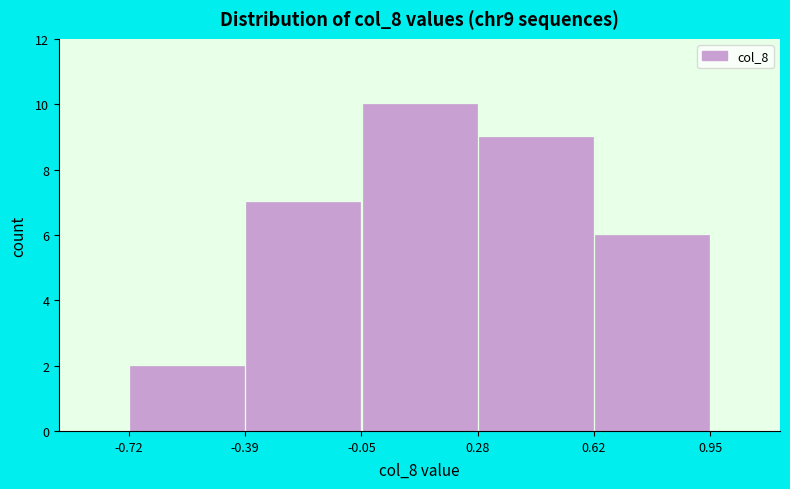

Reading left to right, transcribe this chart: for each bar, give the range it covers on the x-axis and its height. The values are not printed on the chart, so give them approximately, as read against the axis.

-0.72 to -0.39: 2
-0.39 to -0.05: 7
-0.05 to 0.28: 10
0.28 to 0.62: 9
0.62 to 0.95: 6